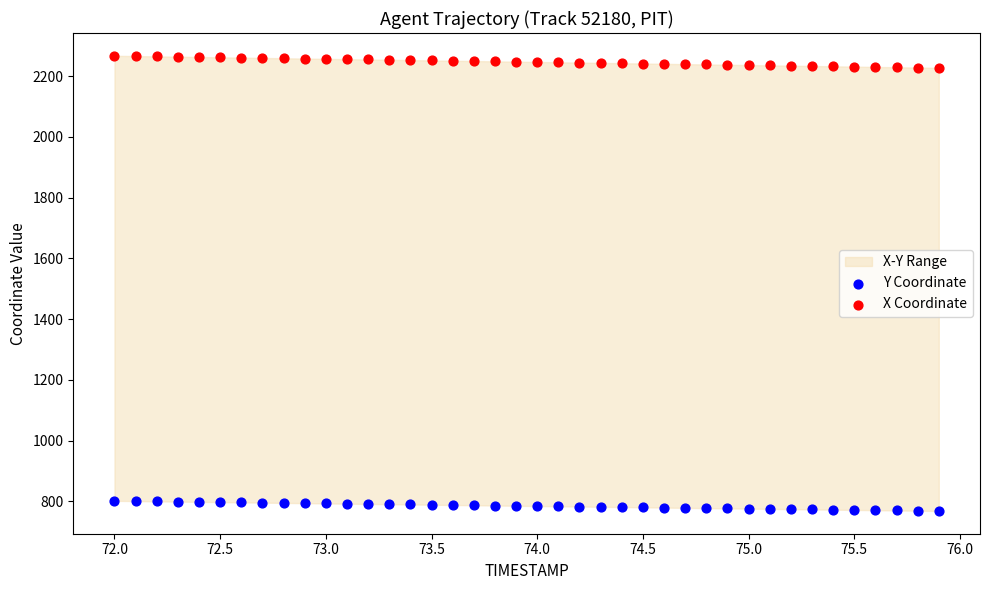

Across all data points, what is the range of Y values (max minus min)?

1498.6